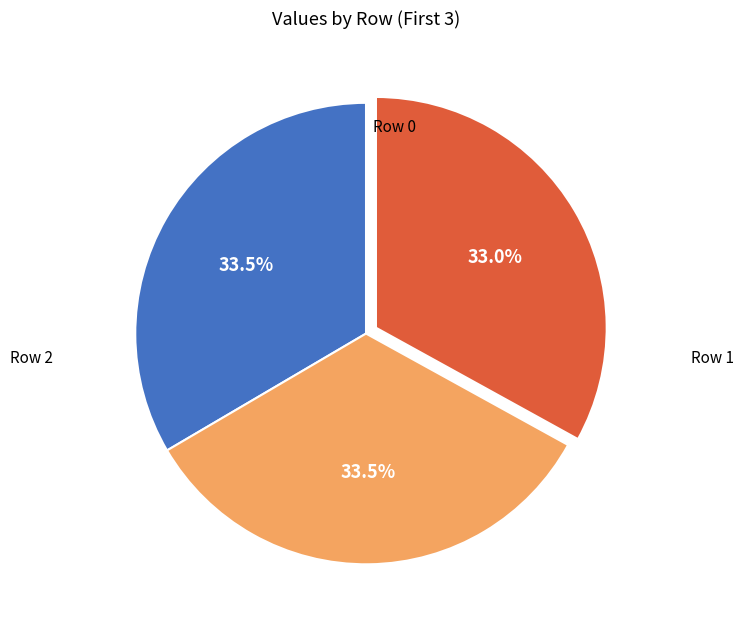

Is there a majority slice in this chart?

No